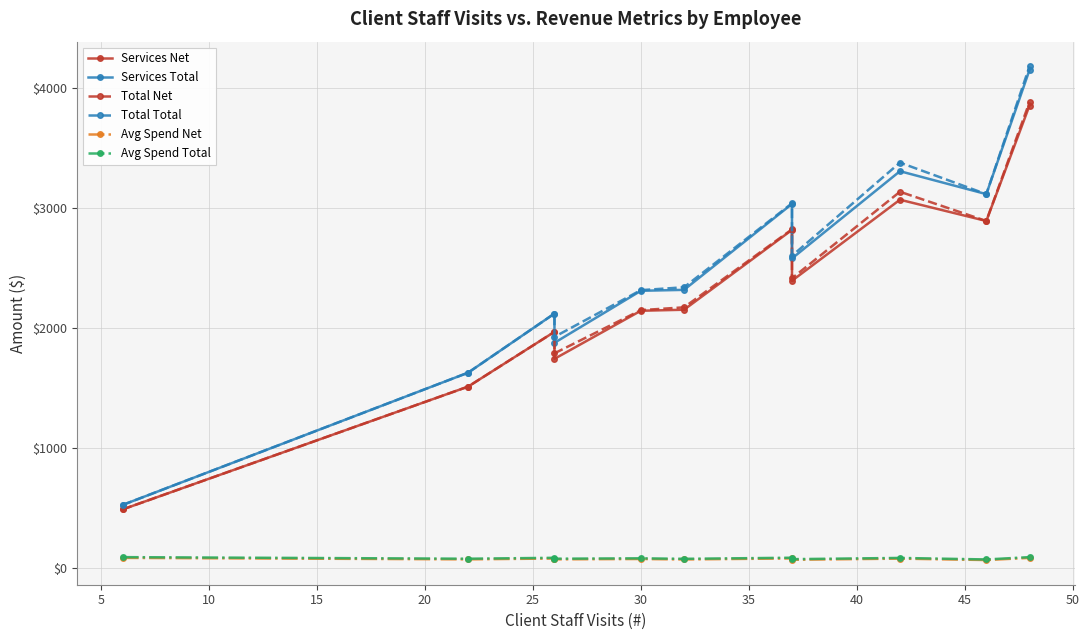

What is the difference between the maximum and minimum values in the Services Net series?

3367.5